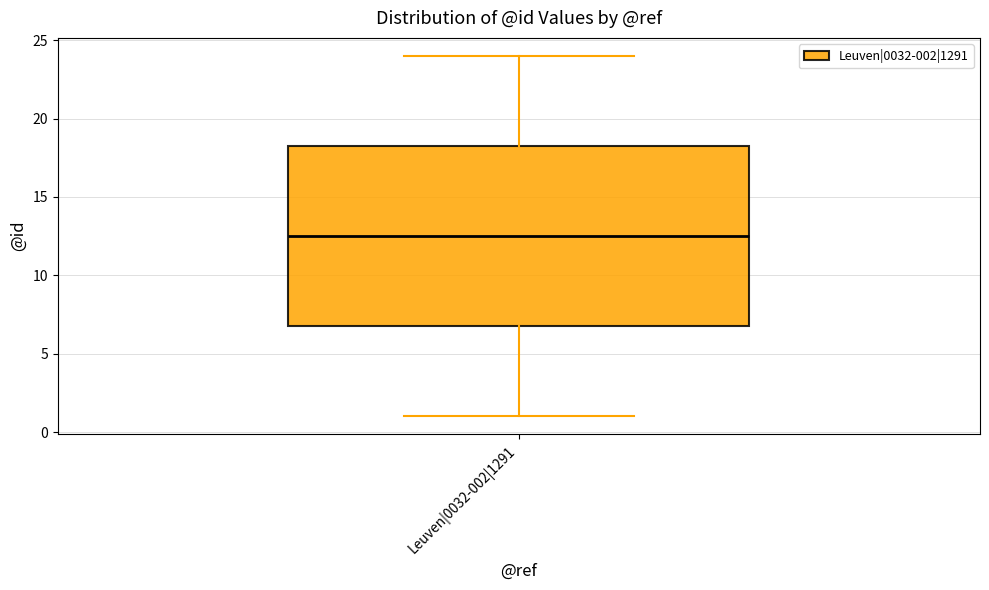

Transcribe this box plot: give where the median line is, the range the box spans, and where the two whiskers end, as read against the y-axis. The values are not printed on the chart, so give them approximately, as read against the axis.

median 12.5, box 7.0 to 18.5, whiskers 1.0 to 24.0